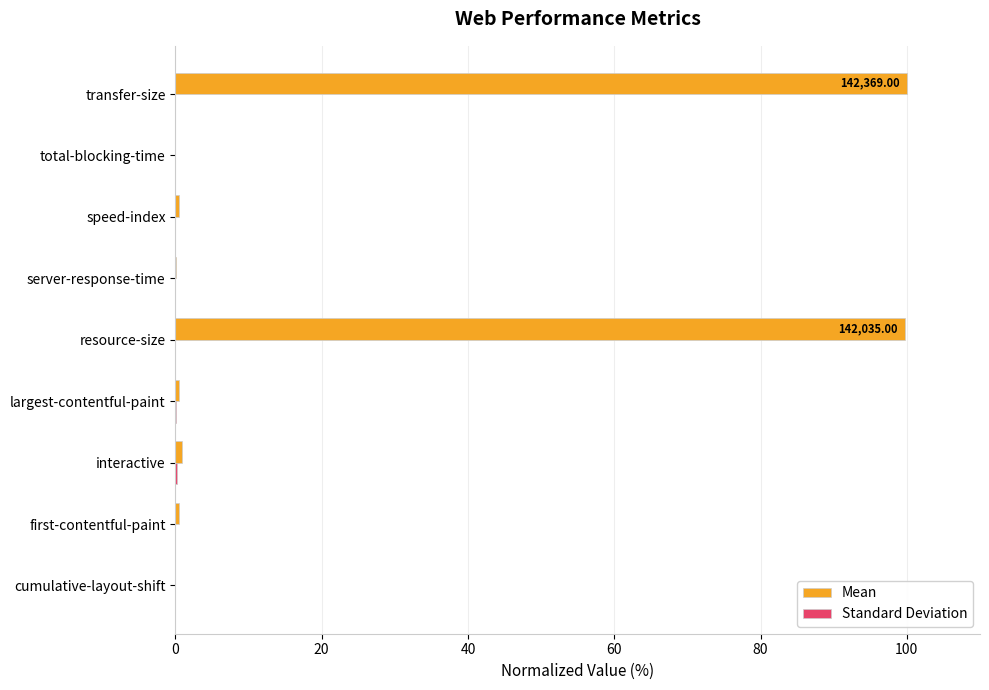

How many series are shown in this chart?

2